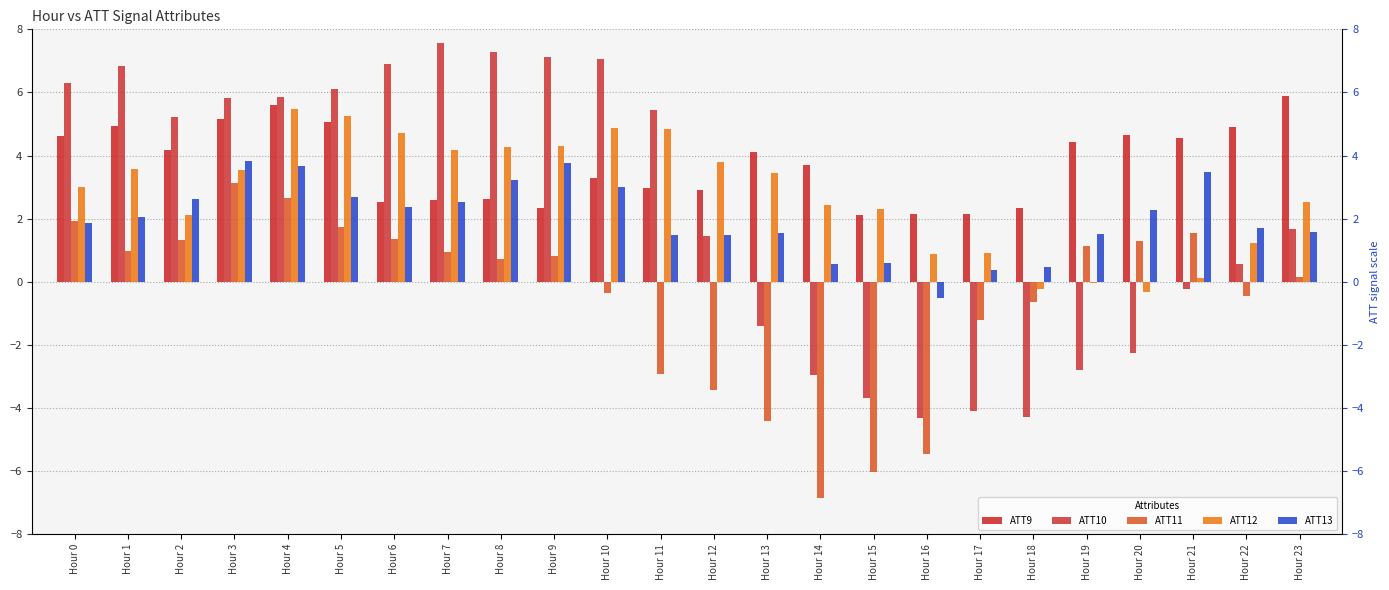

Does the chart contain any negative values?

Yes